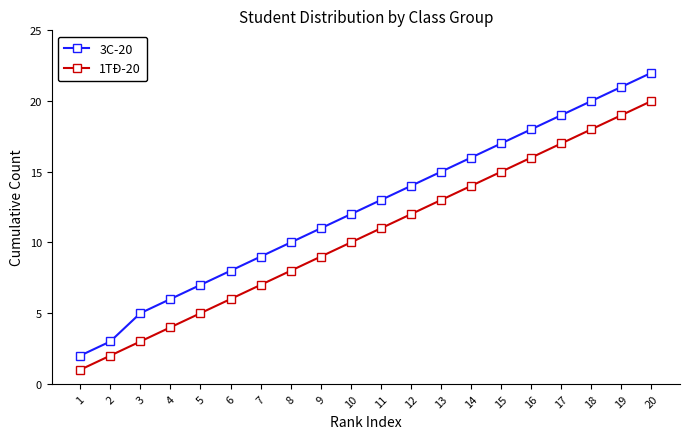

True or false: 3C-20 has more than 2 interior local peaks.

False